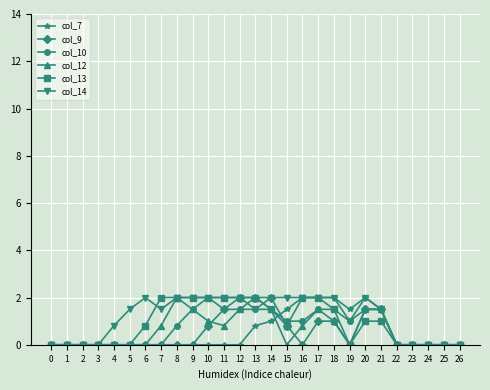

True or false: col_12 and col_7 cross at least once.

True